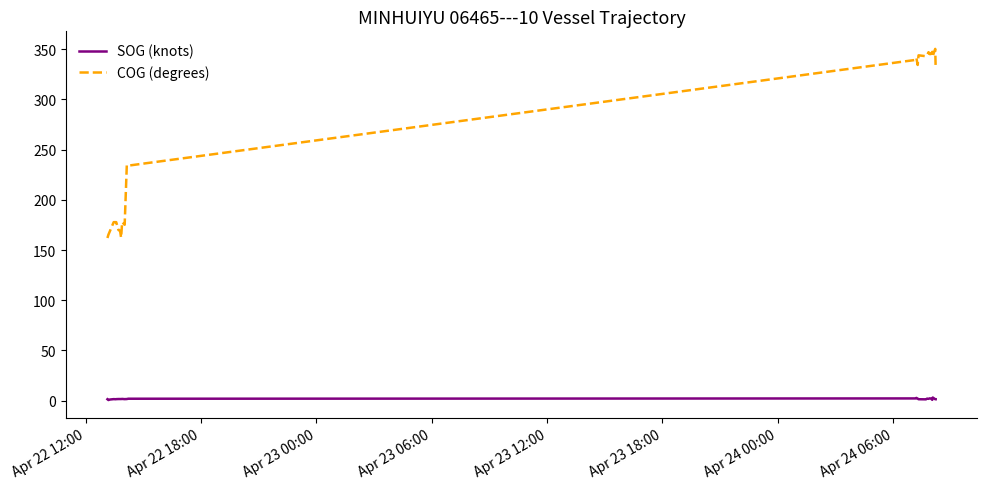

Which series has the largest range (max minus min)?

COG (degrees)